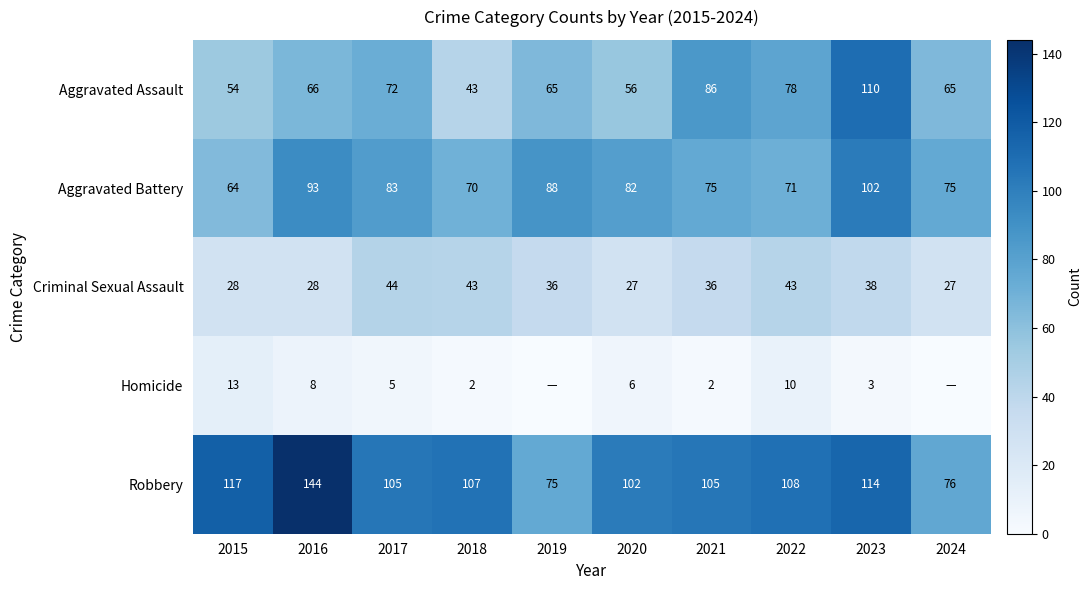

What is the total value across all series at 2016?

339